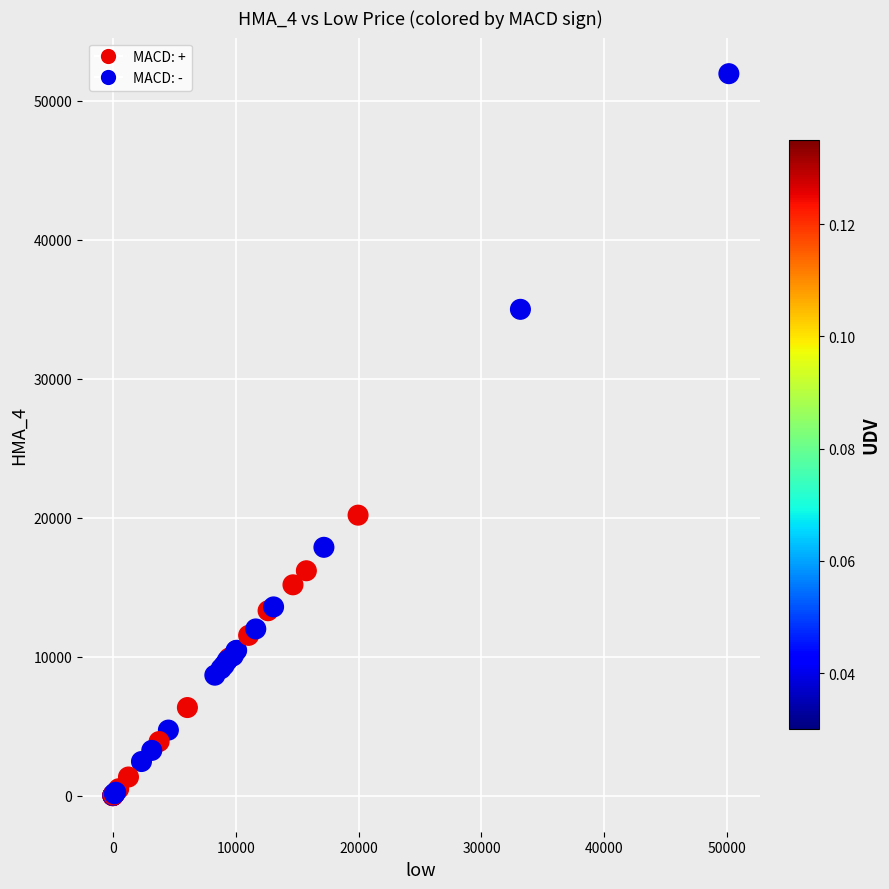

What Y value in the scatter plot is closest to 25985?

20191.4